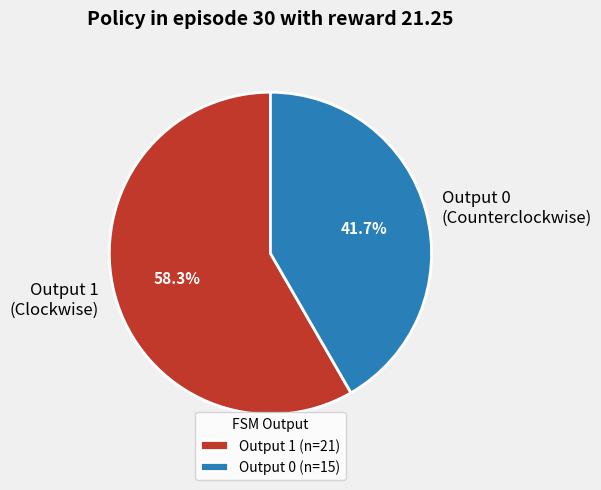

Is there a majority slice in this chart?

Yes